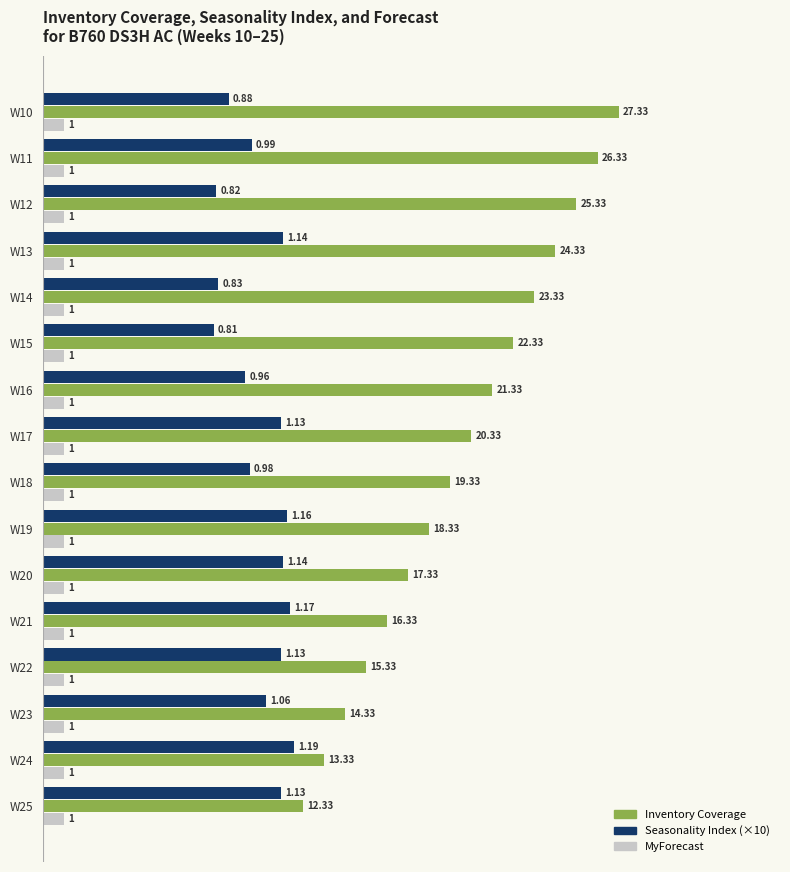

What is the lowest value of the Seasonality Index (×10) series?

8.1